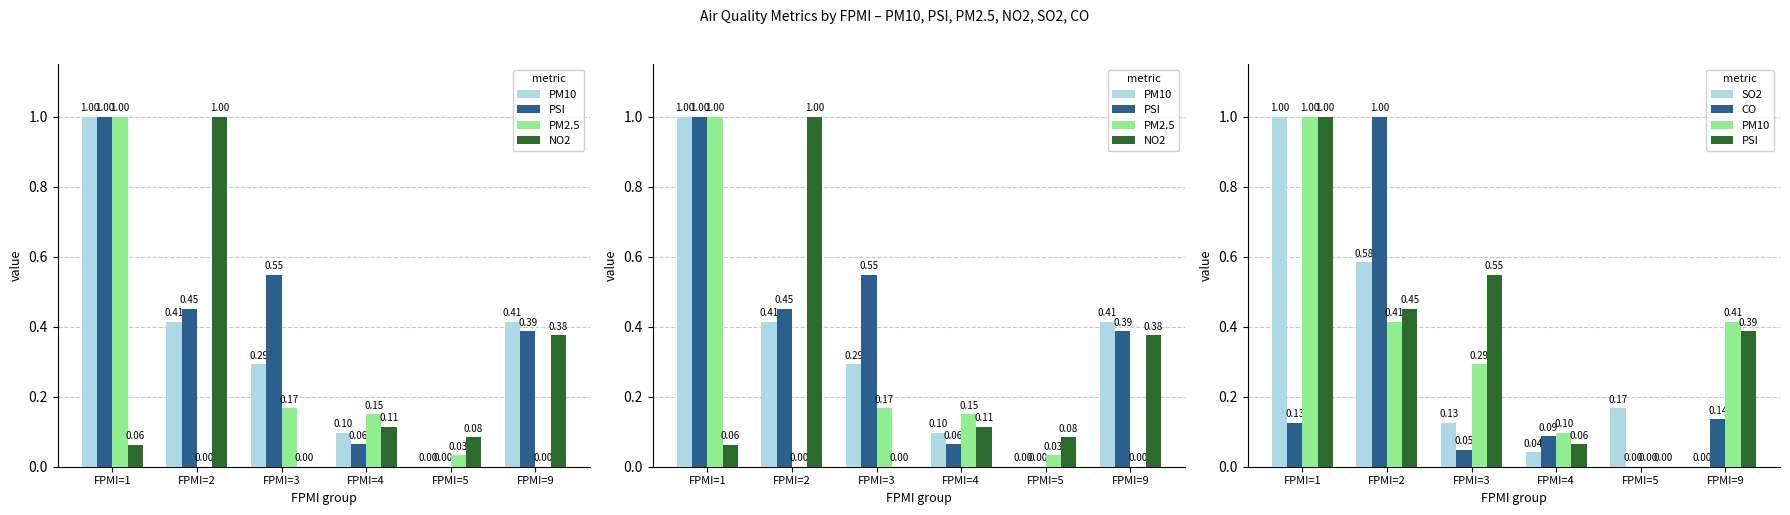

What is the total value across all series at FPMI=1?

4.2